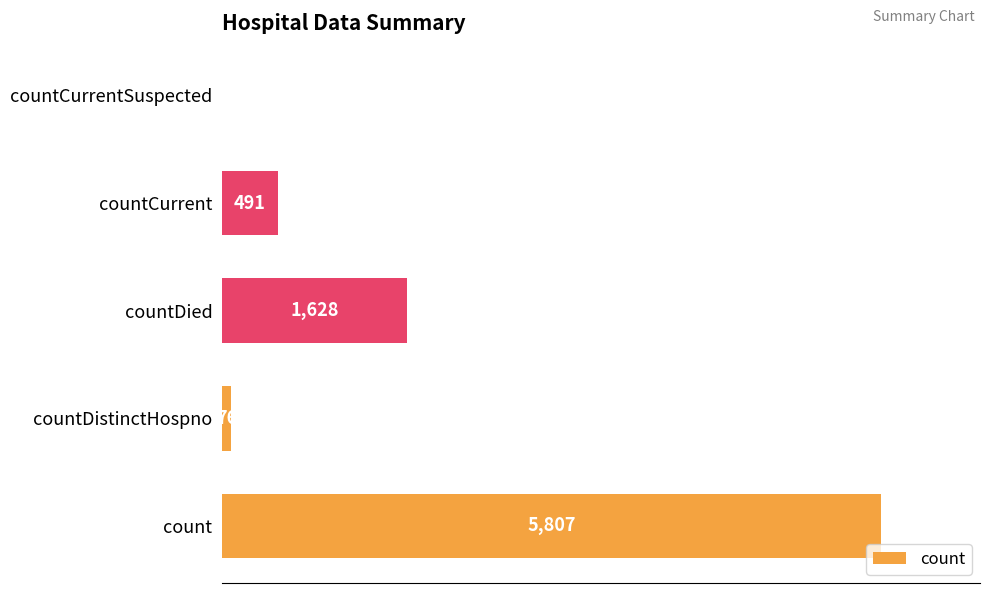

The value at countDied is 340. True or false?

False